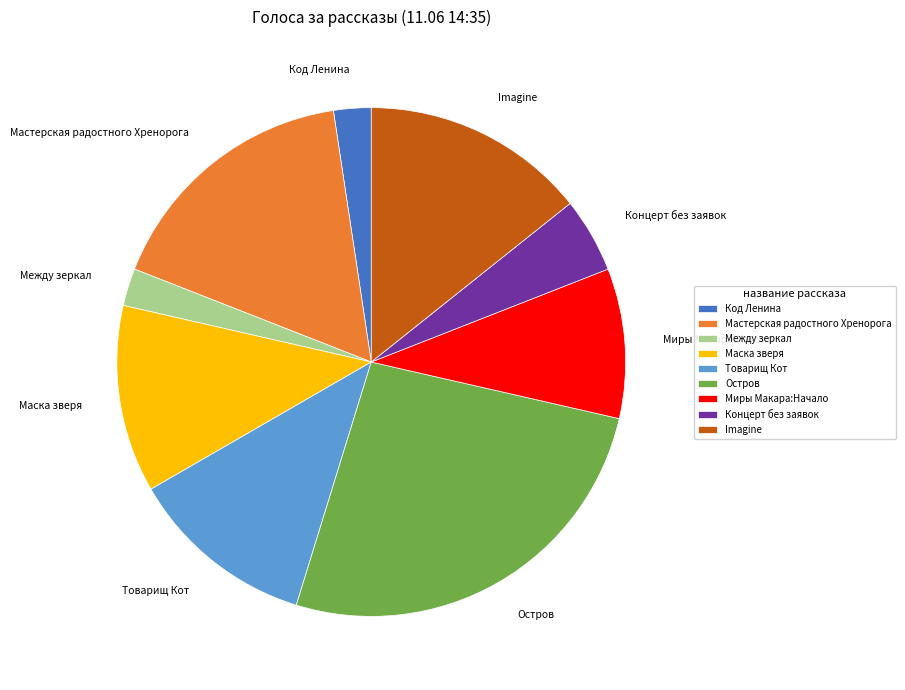

Does Imagine account for over 50% of the chart?

No